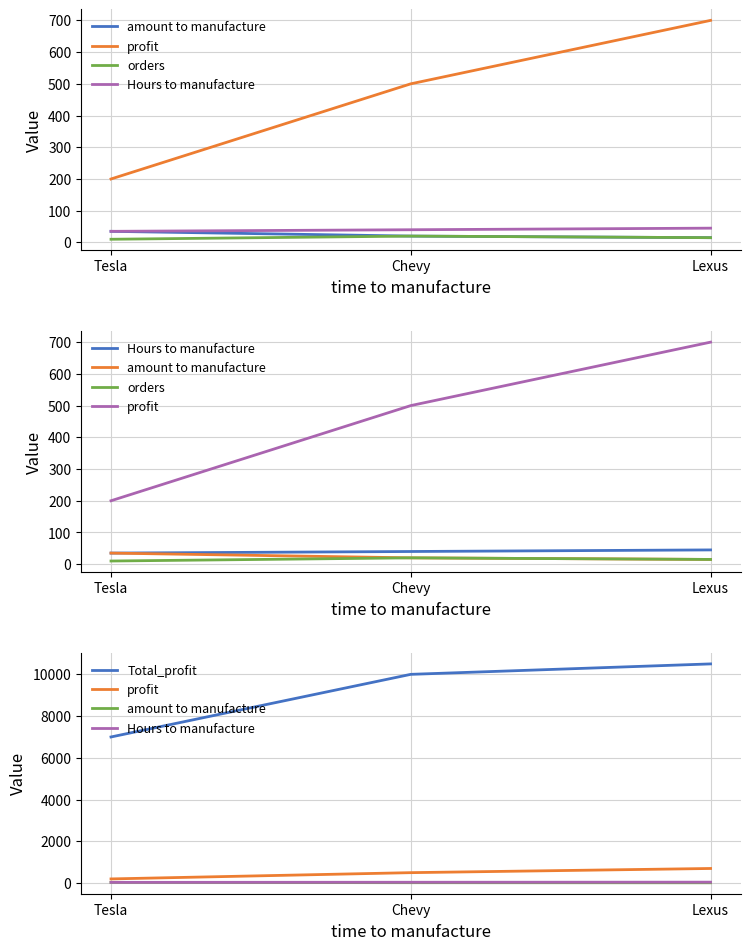

How many data points does each series have?

3